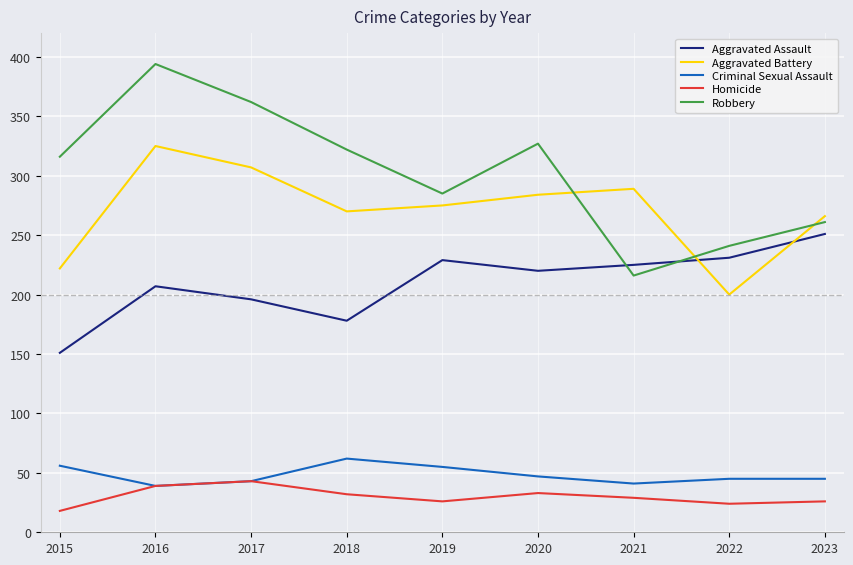

What are all the series names shown in the legend?

Aggravated Assault, Aggravated Battery, Criminal Sexual Assault, Homicide, Robbery